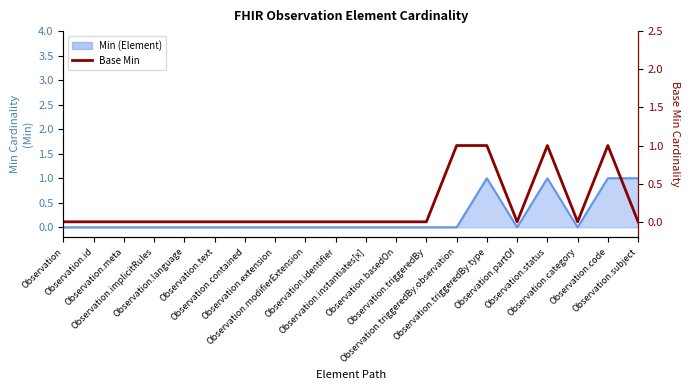

At which category does the chart reach its minimum across all series?

Observation